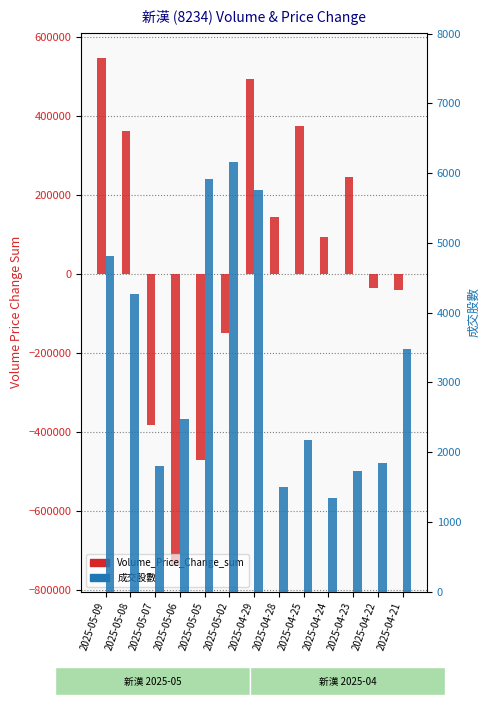

Reading left to right, transcribe all the data shown in this chart.

Volume_Price_Change_sum: 546590	362265	-383774	-740943	-472586	-150357	494583	144344	376137	94173	245081	-35081	-41124
成交股數: 4814	4273	1806	2480	5915	6161	5761	1501	2169	1348	1736	1844	3482